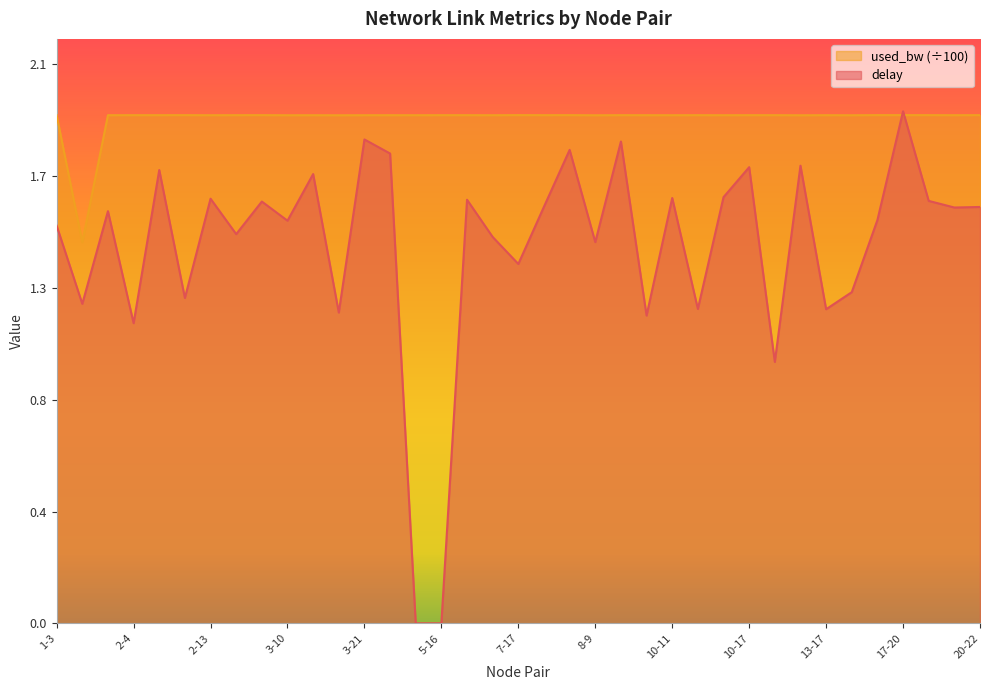

Between 4-16 and 9-15, which is larger?

9-15